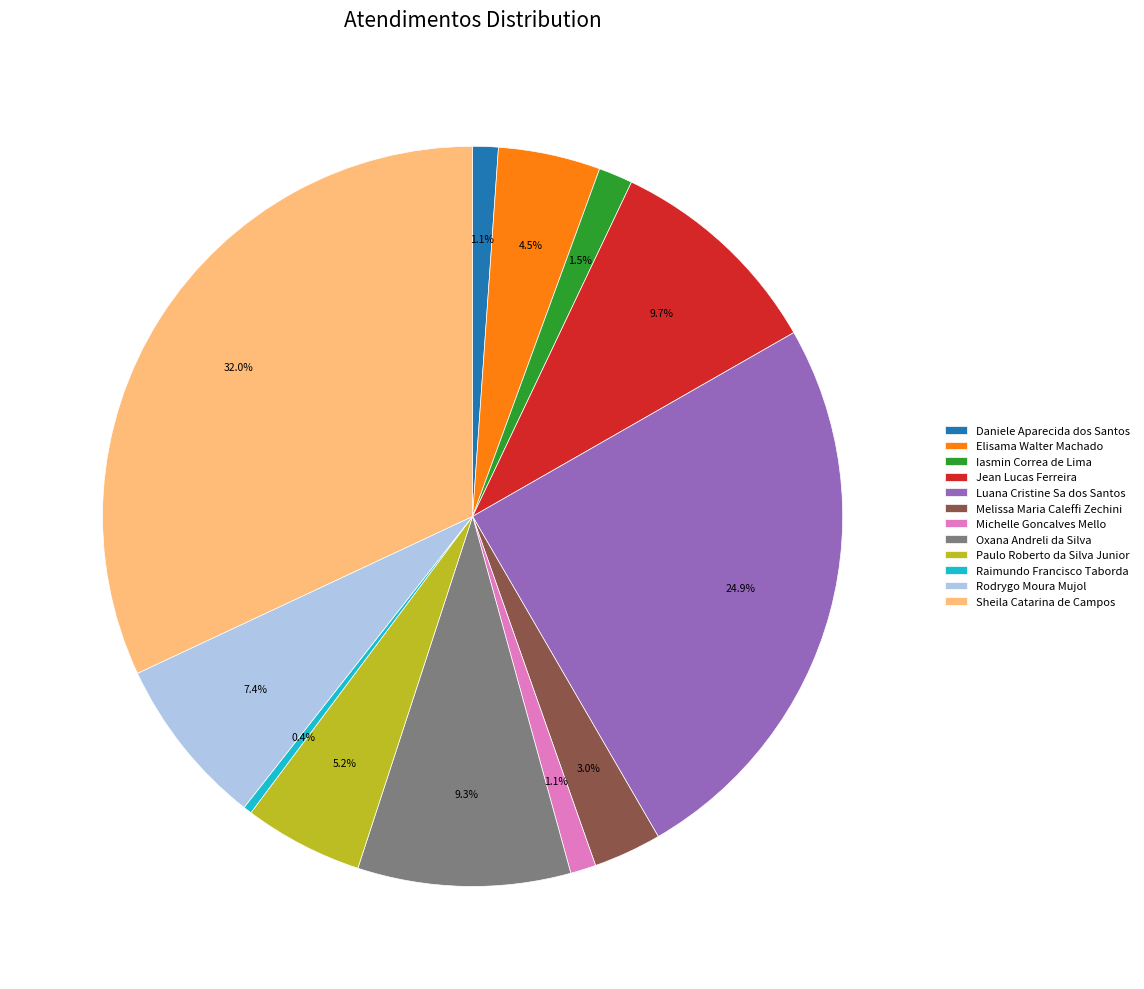

To the nearest percent, what is the average slice percentage?

8%